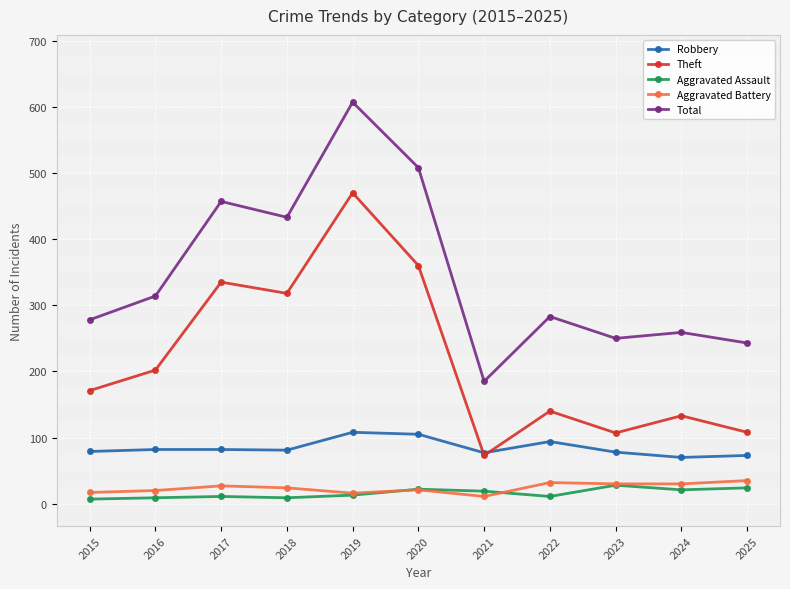

What is the value of the Aggravated Assault point at the 6th from the left?

22